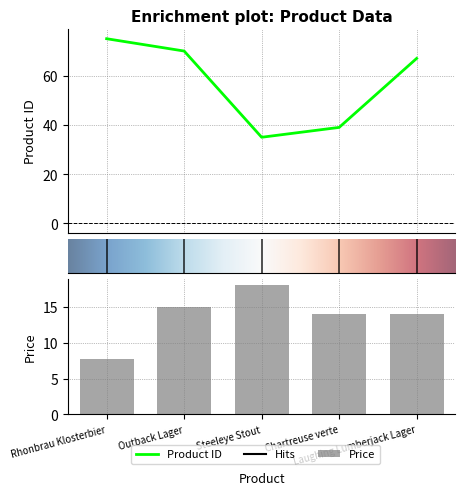

What is the value of the Price bar at the 4th from the left?

14.0